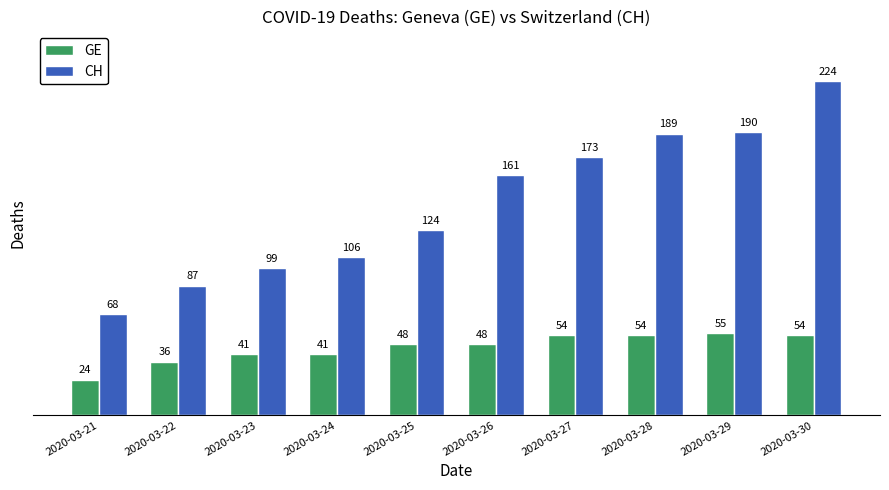

What is the approximate value of CH at 2020-03-25?

124